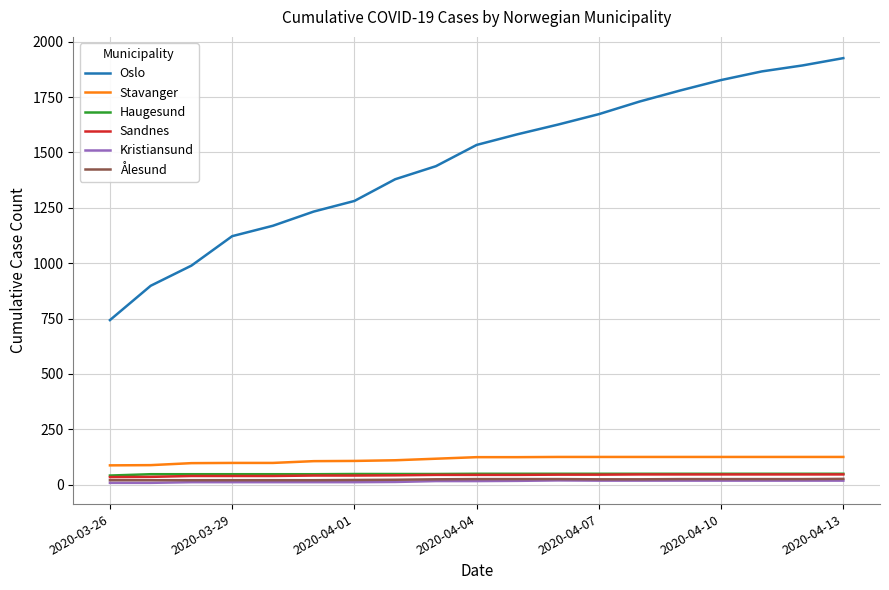

Which series has the largest total across all categories?

Oslo